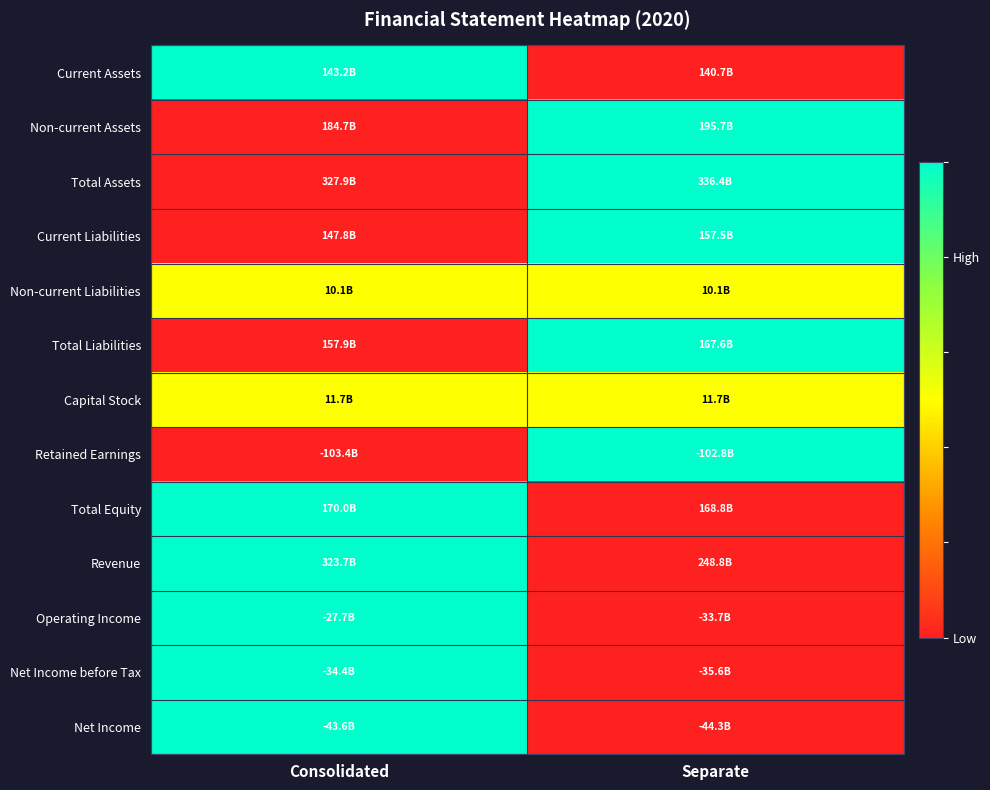

Reading right to left, what are all the values shown in this chart?

Current Assets: Separate=0.0	Consolidated=1.0
Non-current Assets: Separate=1.0	Consolidated=0.0
Total Assets: Separate=1.0	Consolidated=0.0
Current Liabilities: Separate=1.0	Consolidated=0.0
Non-current Liabilities: Separate=0.5	Consolidated=0.5
Total Liabilities: Separate=1.0	Consolidated=0.0
Capital Stock: Separate=0.5	Consolidated=0.5
Retained Earnings: Separate=1.0	Consolidated=0.0
Total Equity: Separate=0.0	Consolidated=1.0
Revenue: Separate=0.0	Consolidated=1.0
Operating Income: Separate=0.0	Consolidated=1.0
Net Income before Tax: Separate=0.0	Consolidated=1.0
Net Income: Separate=0.0	Consolidated=1.0